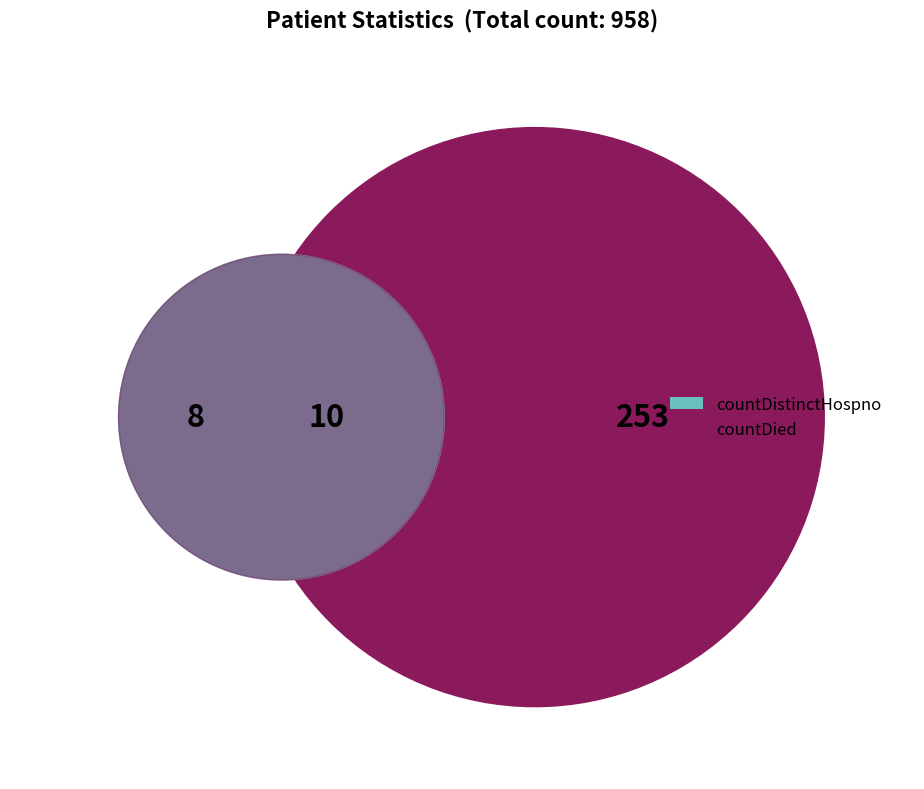

Does any single category account for the majority?

Yes